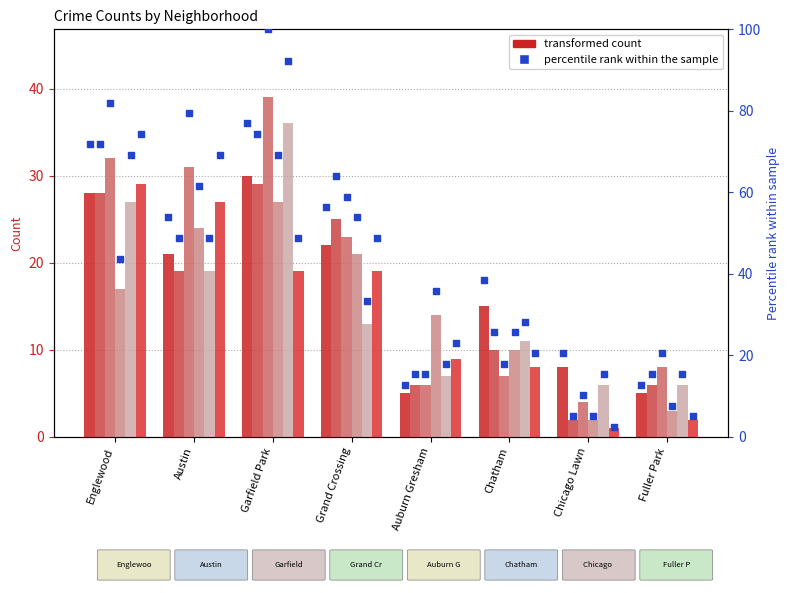

At how many categories does at least one series exceed 17?

4